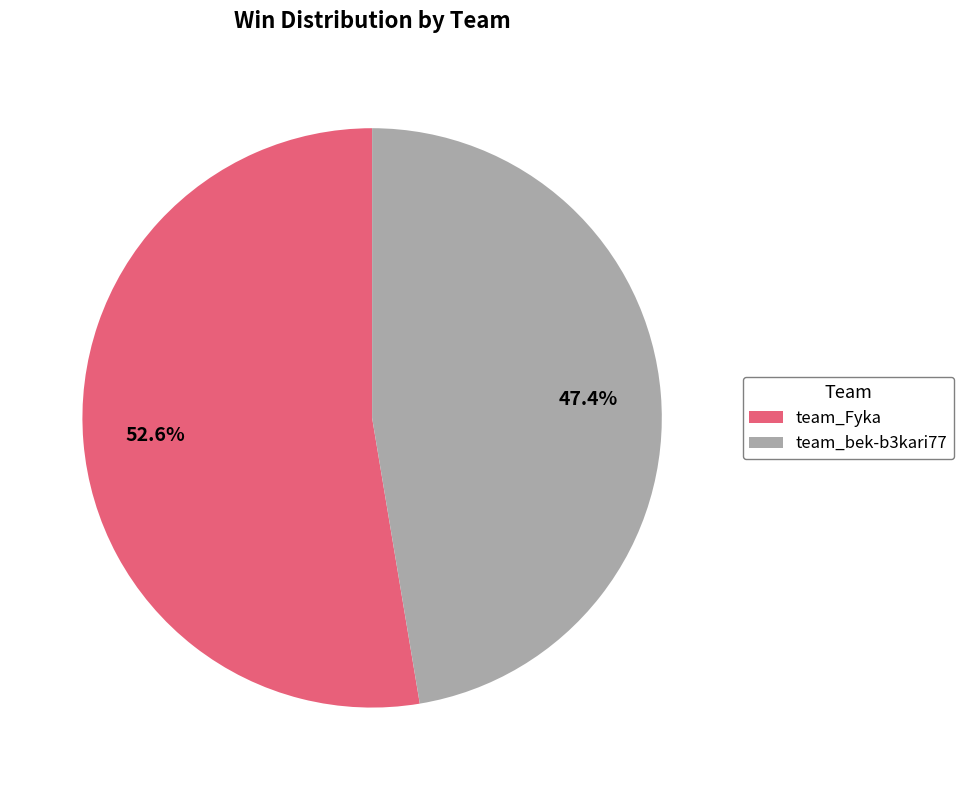

To the nearest percent, what is the difference between the team_Fyka and team_bek-b3kari77 slice percentages?

5%